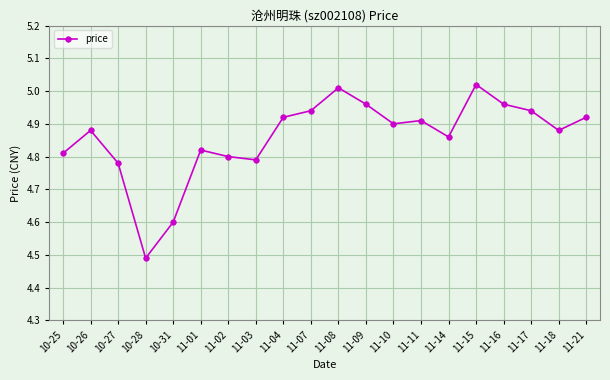

Between 11-07 and 10-28, which is larger?

11-07